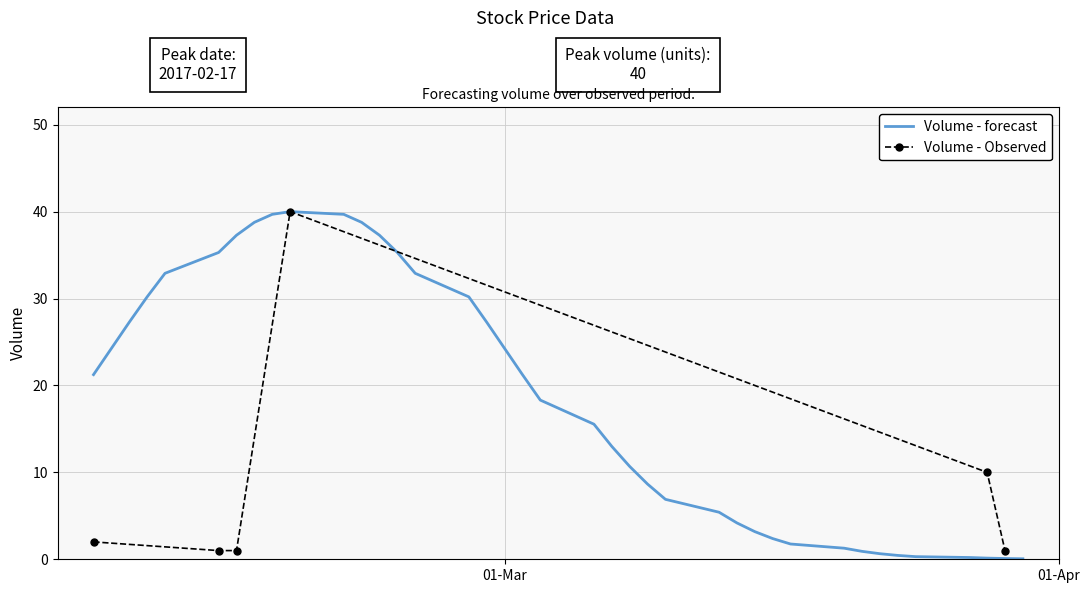

How many data points does each series have?

6